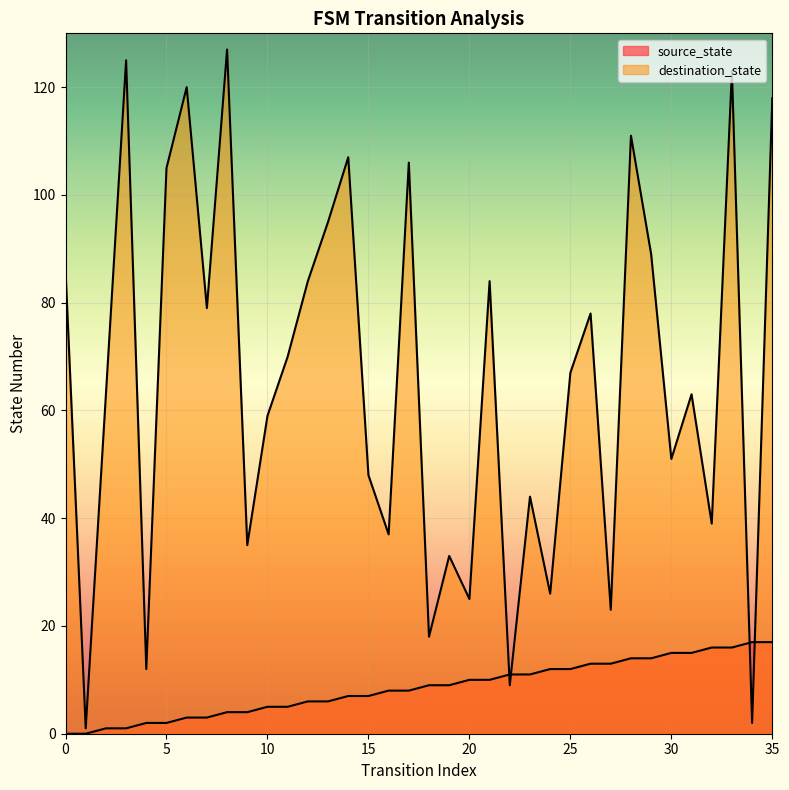

What is the maximum value shown in the chart?

127